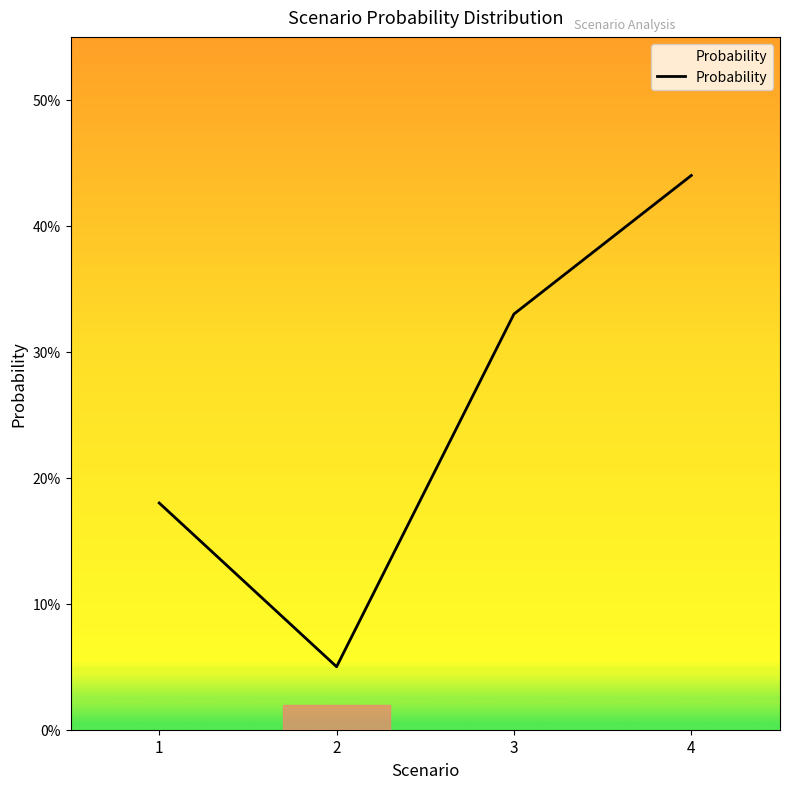

List the labels in order of value, smallest first.

2, 1, 3, 4